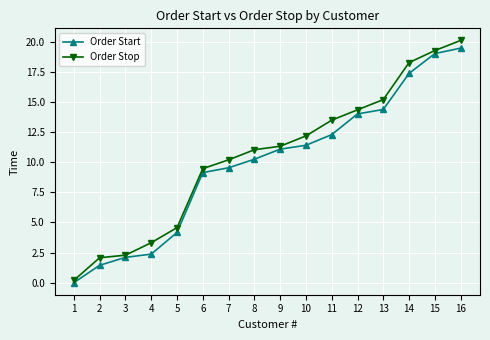

Between 2 and 7, which series saw the biggest shift?

Order Stop